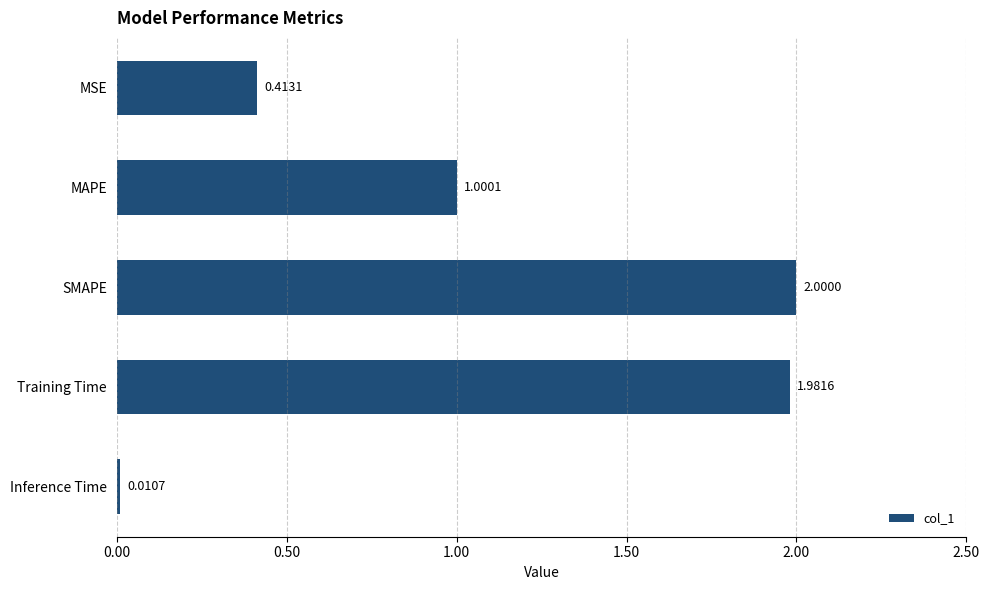

Approximately how many times larger is the value at MAPE compared to SMAPE?

0.5